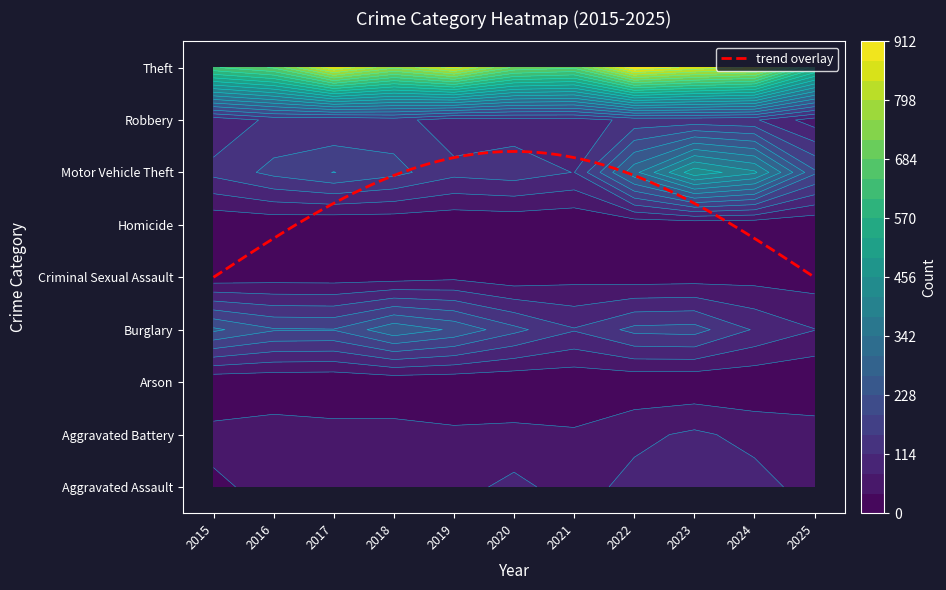

Read the Aggravated Battery value at 2017.

54